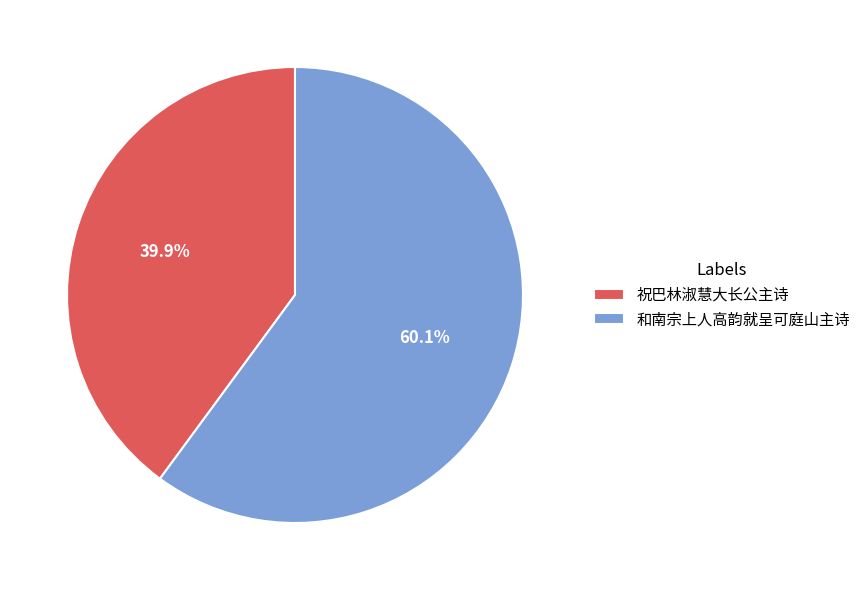

Is 祝巴林淑慧大长公主诗 the majority of the pie?

No